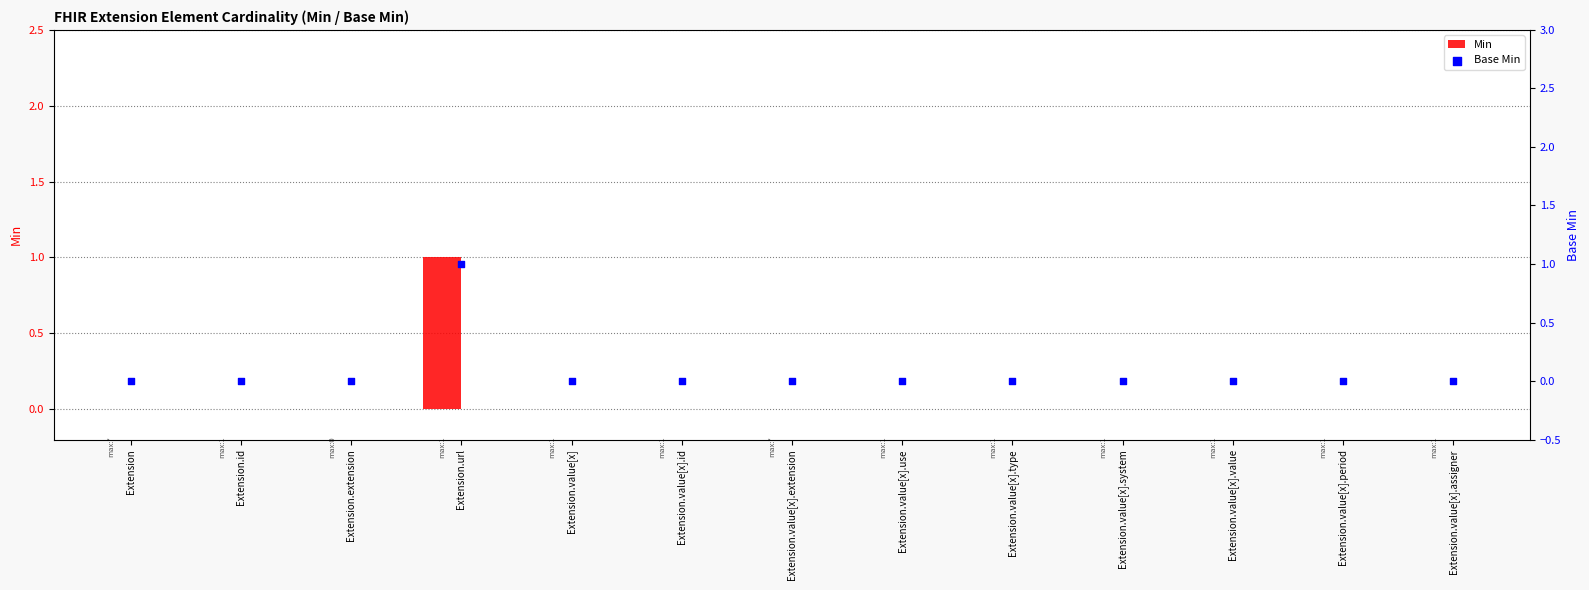

Which series reaches the maximum Y coordinate?

Min